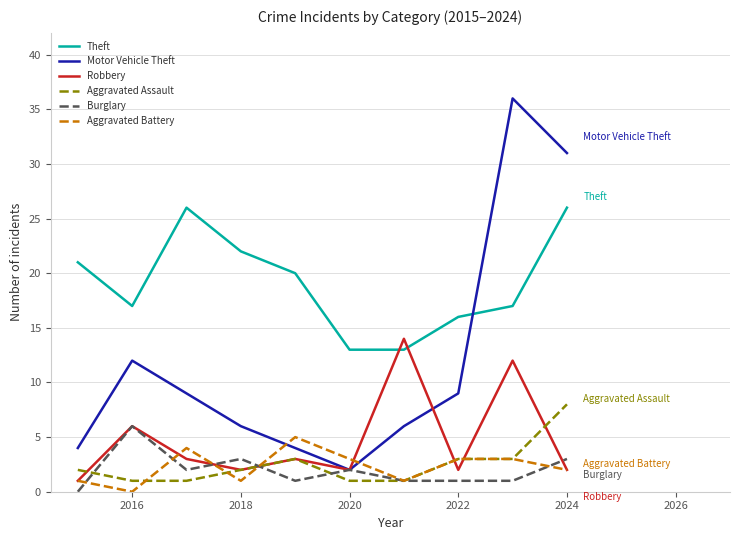

Which series has the widest spread of values?

Motor Vehicle Theft